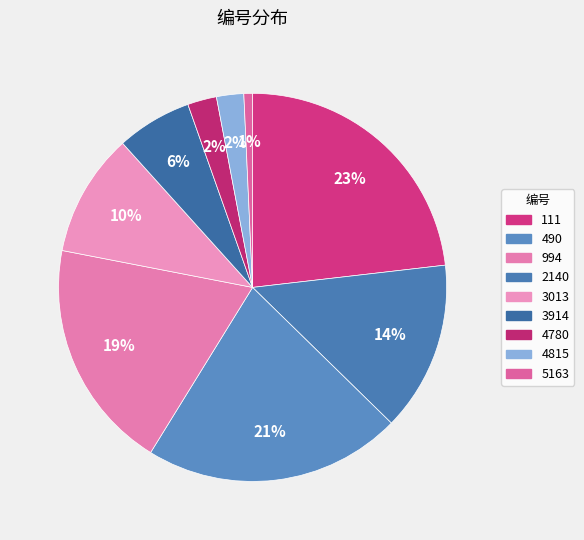

Count the number of slices in the pie.

9